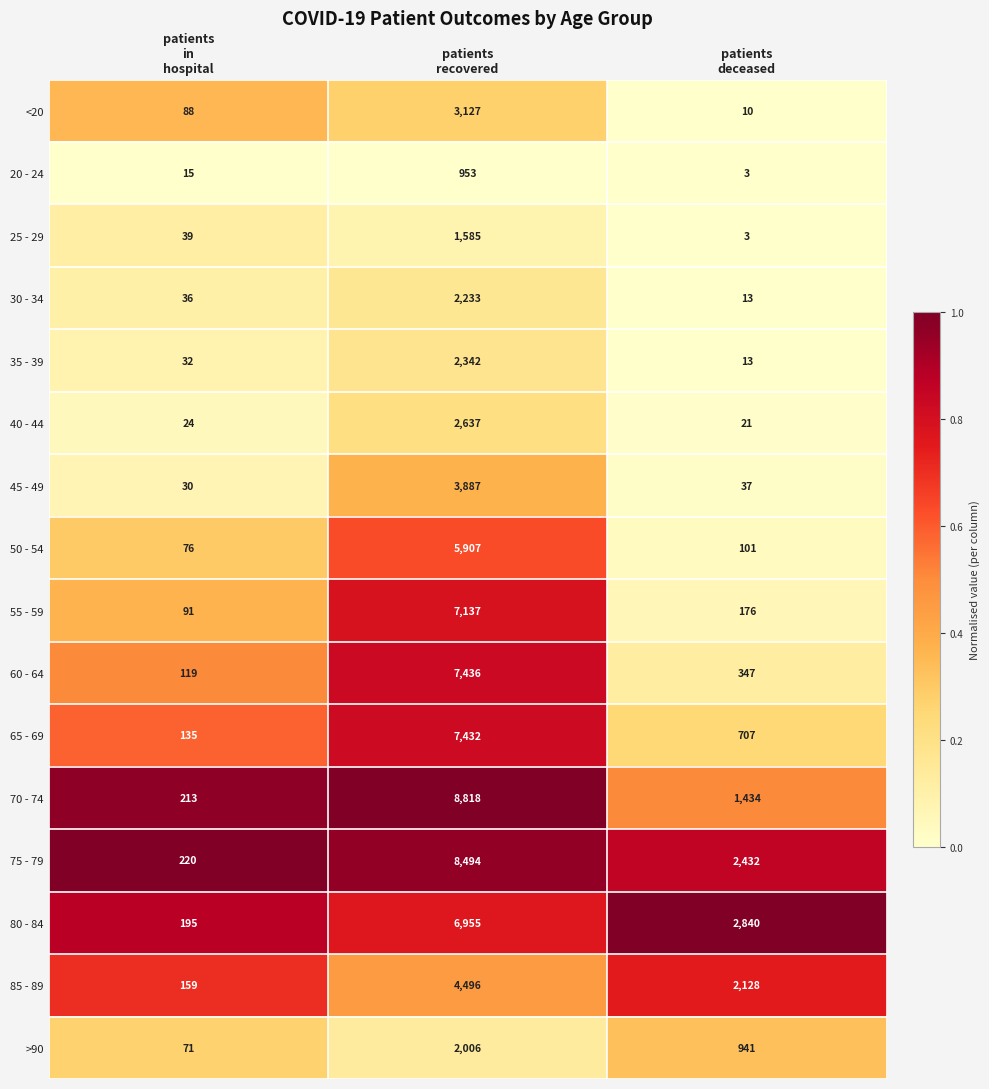

What is the average value of the 40 - 44 series?

894